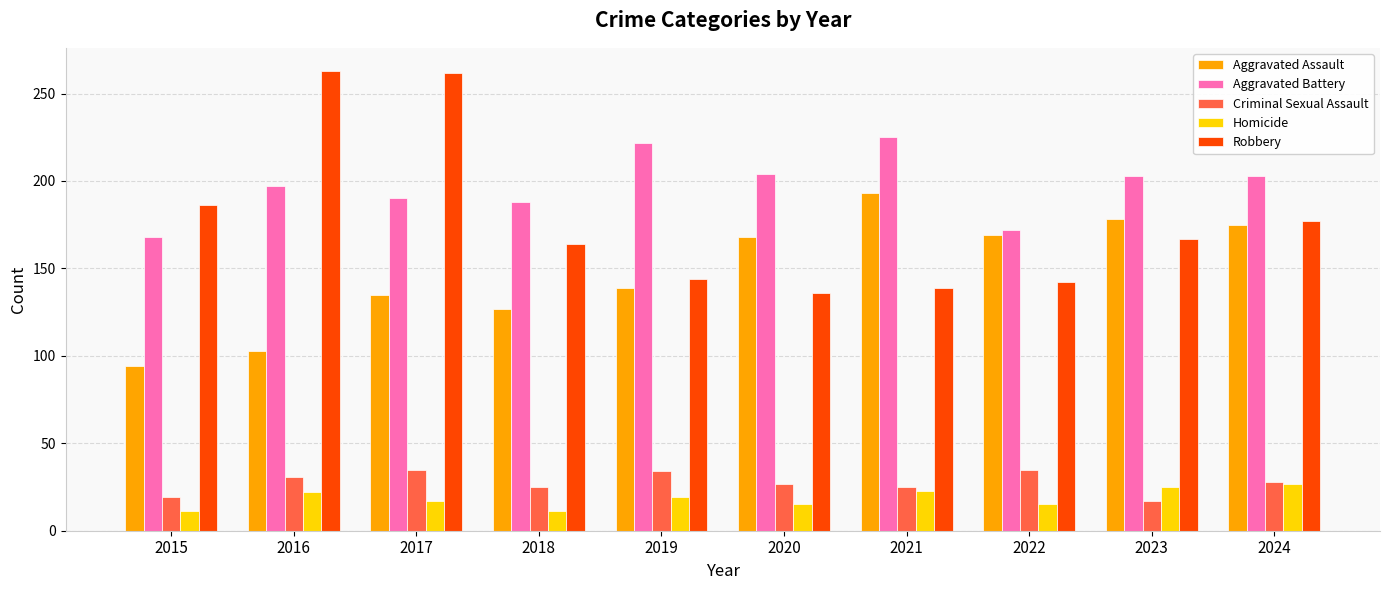

The value of Homicide at 2016 is 22. True or false?

True